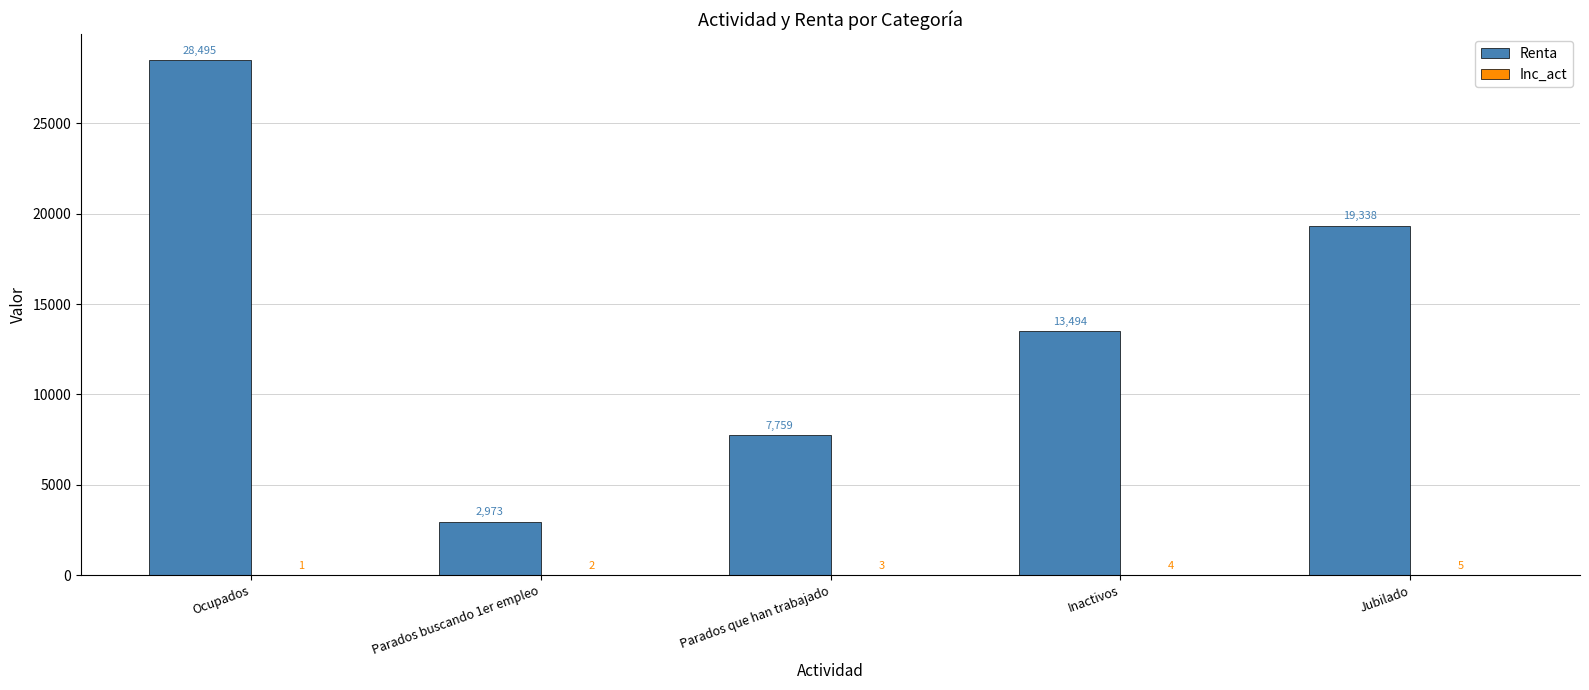

Is it true that Renta equals 37864 at Ocupados?

False